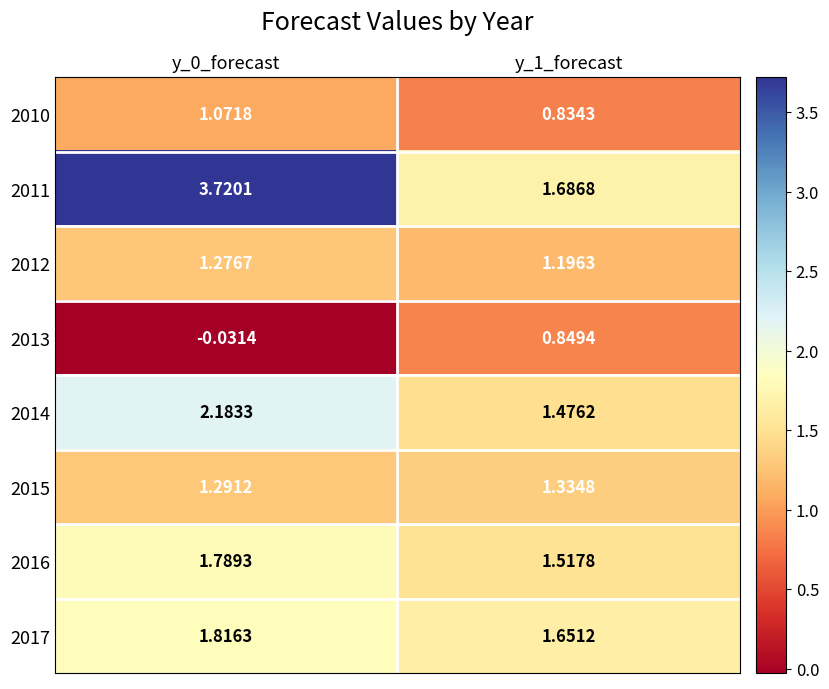

Which has a higher value, y_1_forecast or y_0_forecast?

y_0_forecast